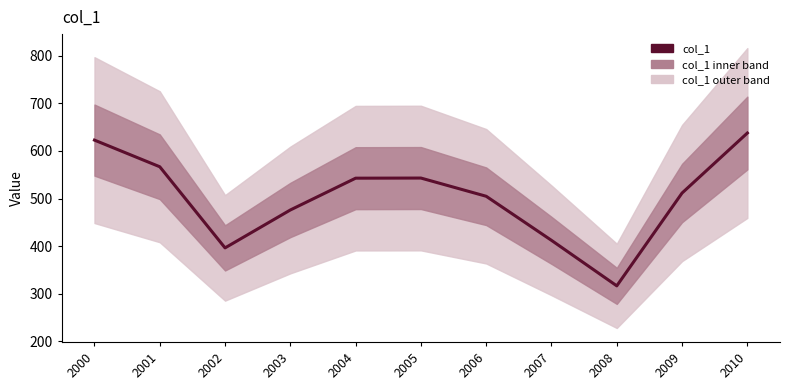

Reading left to right, transcribe all the data shown in this chart.

622.8	566.8	396.2	475.9	542.8	543.0	504.7	412.0	316.4	511.5	637.7